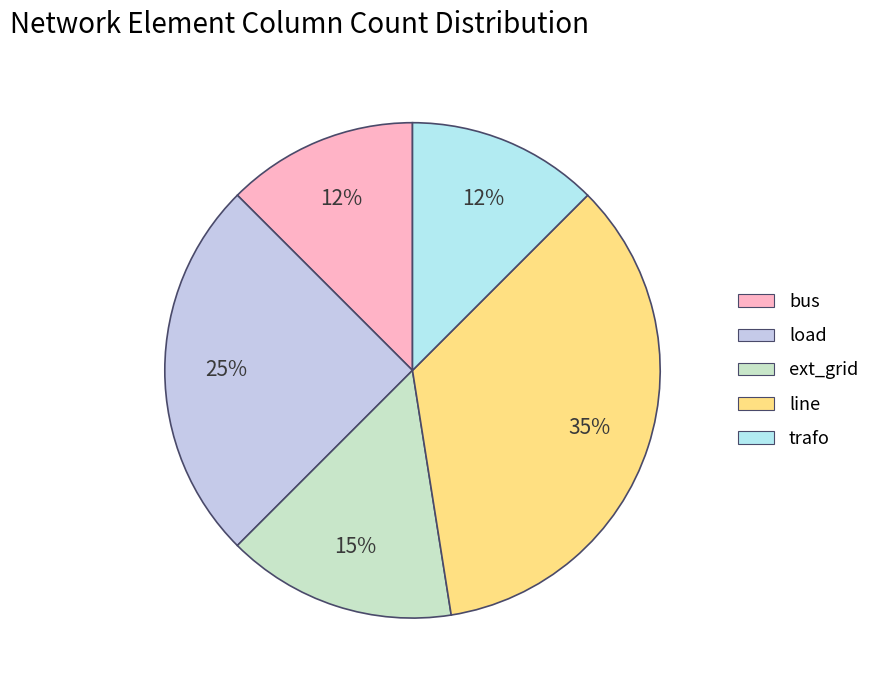

What portion of the pie excludes ext_grid?

85.0%